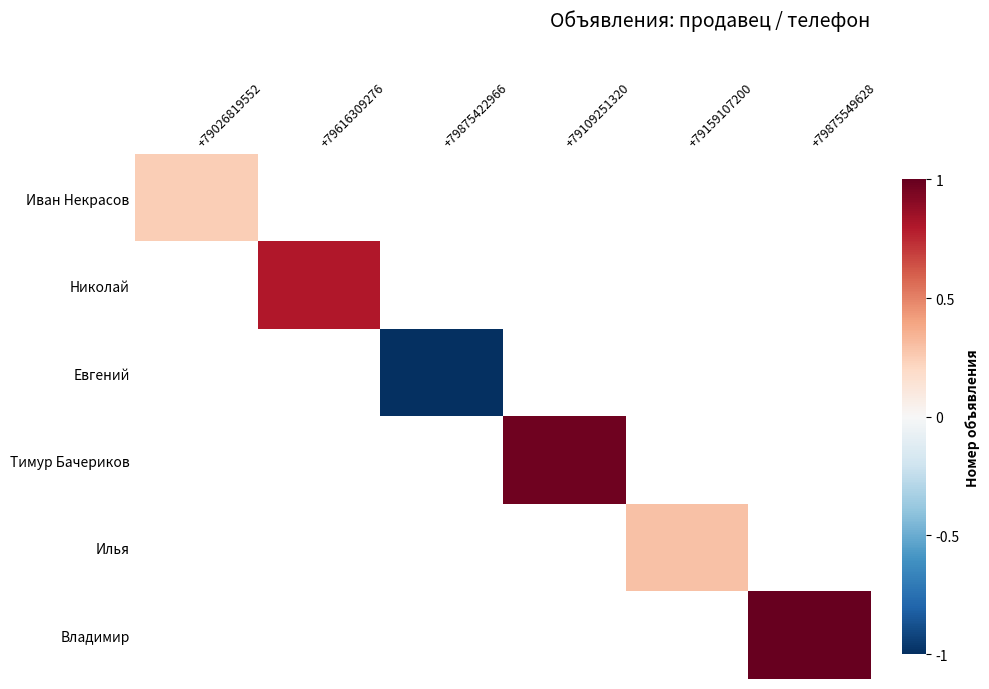

Is it true that Николай equals 0.8 at +79616309276?

True